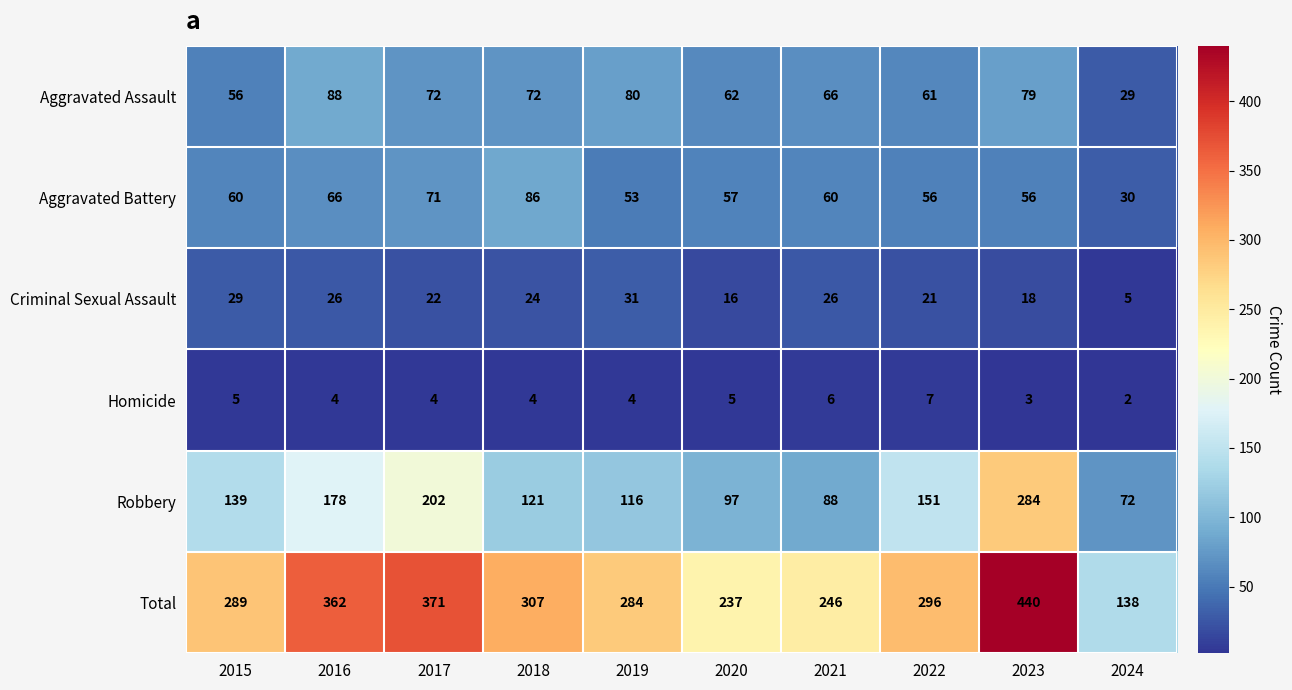

Which category has the highest value across all series?

2023